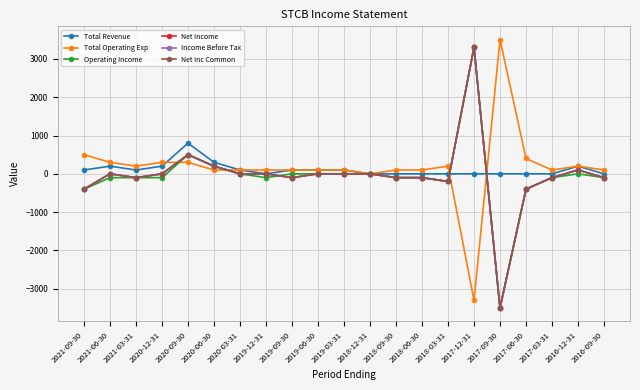

Where is Operating Income nearest to the value -100?

2021-06-30